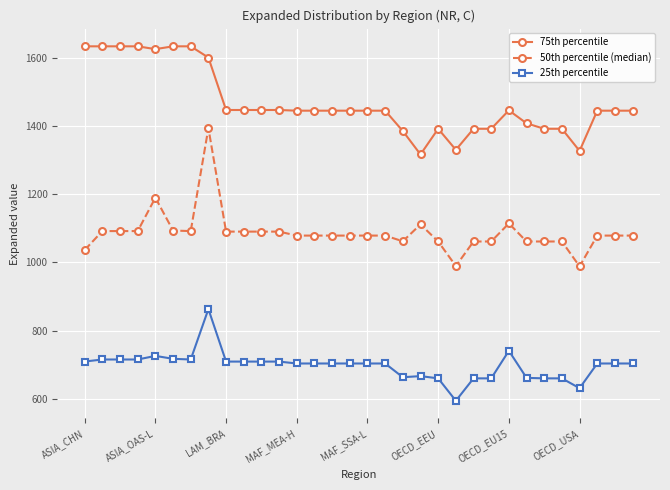

True or false: 50th percentile (median) and 75th percentile intersect in this chart.

False